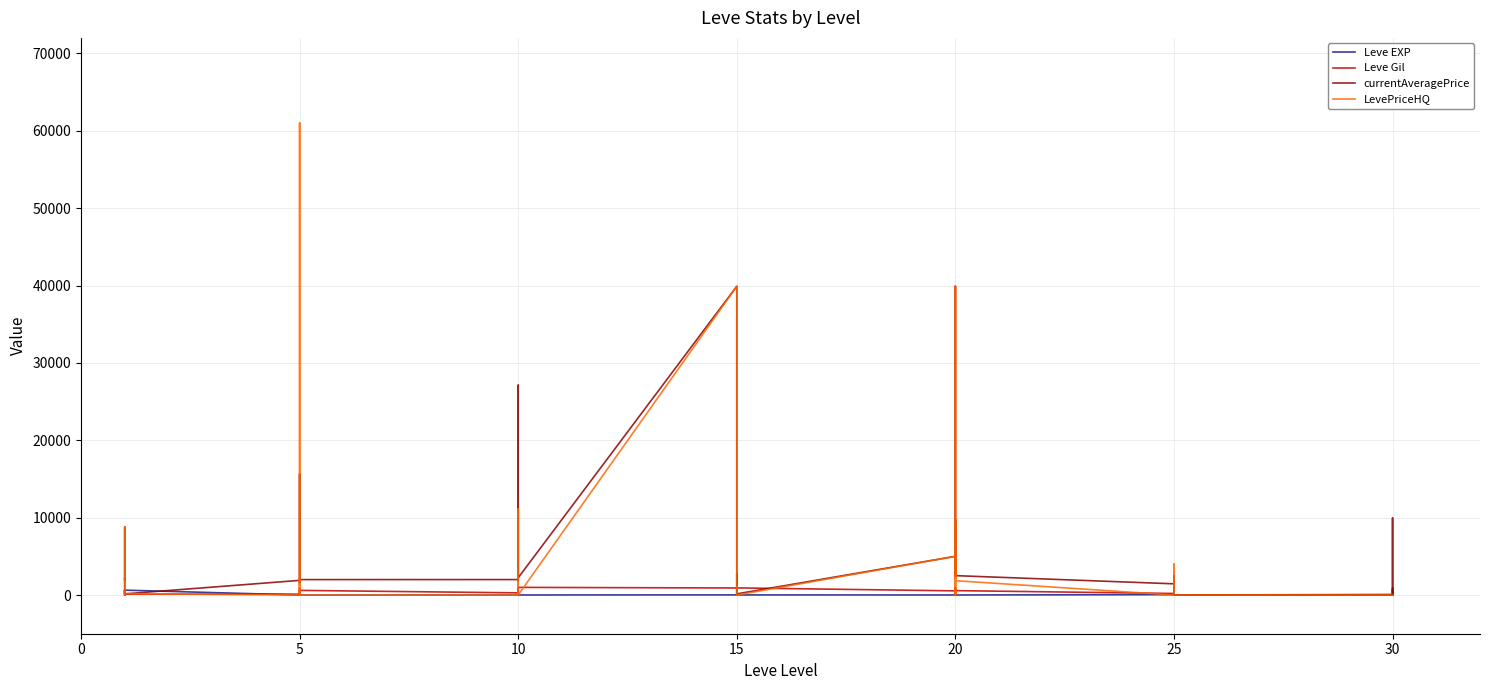

What is the value of the Leve Gil point at the 28th from the left?

120